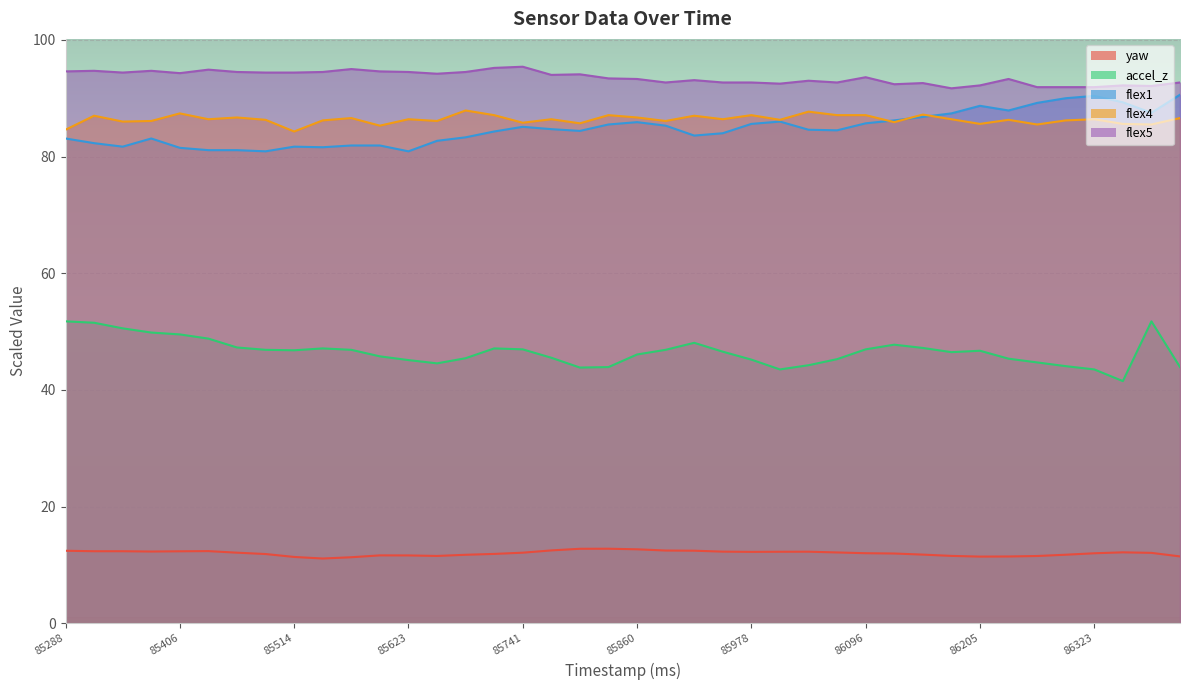

How many data points does each series have?

40